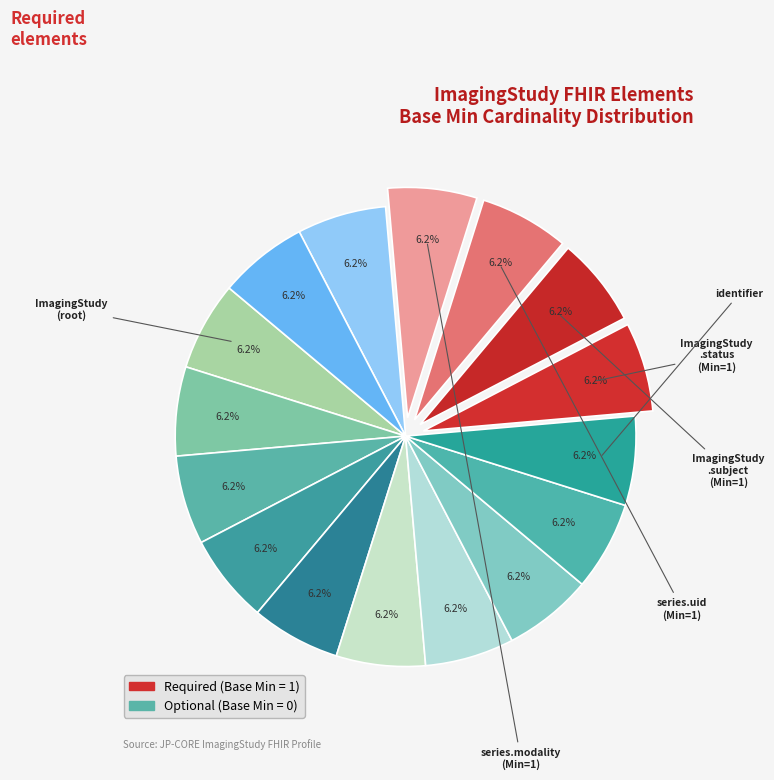

Count the number of slices in the pie.

16